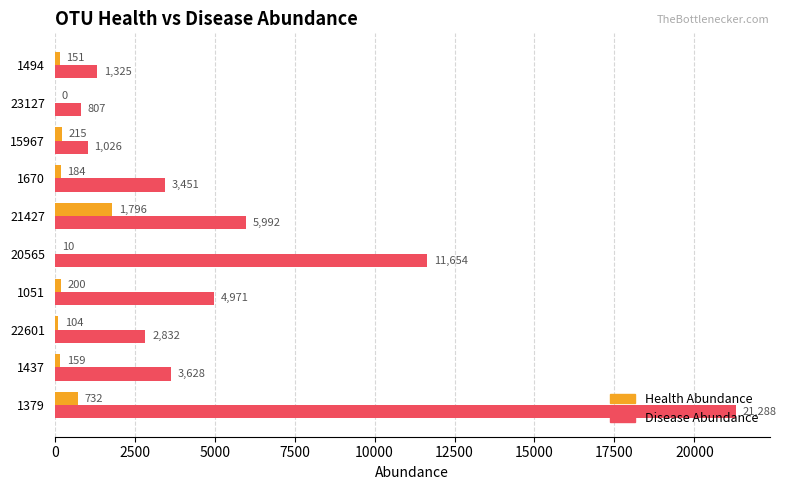

Which series has the widest spread of values?

Disease Abundance